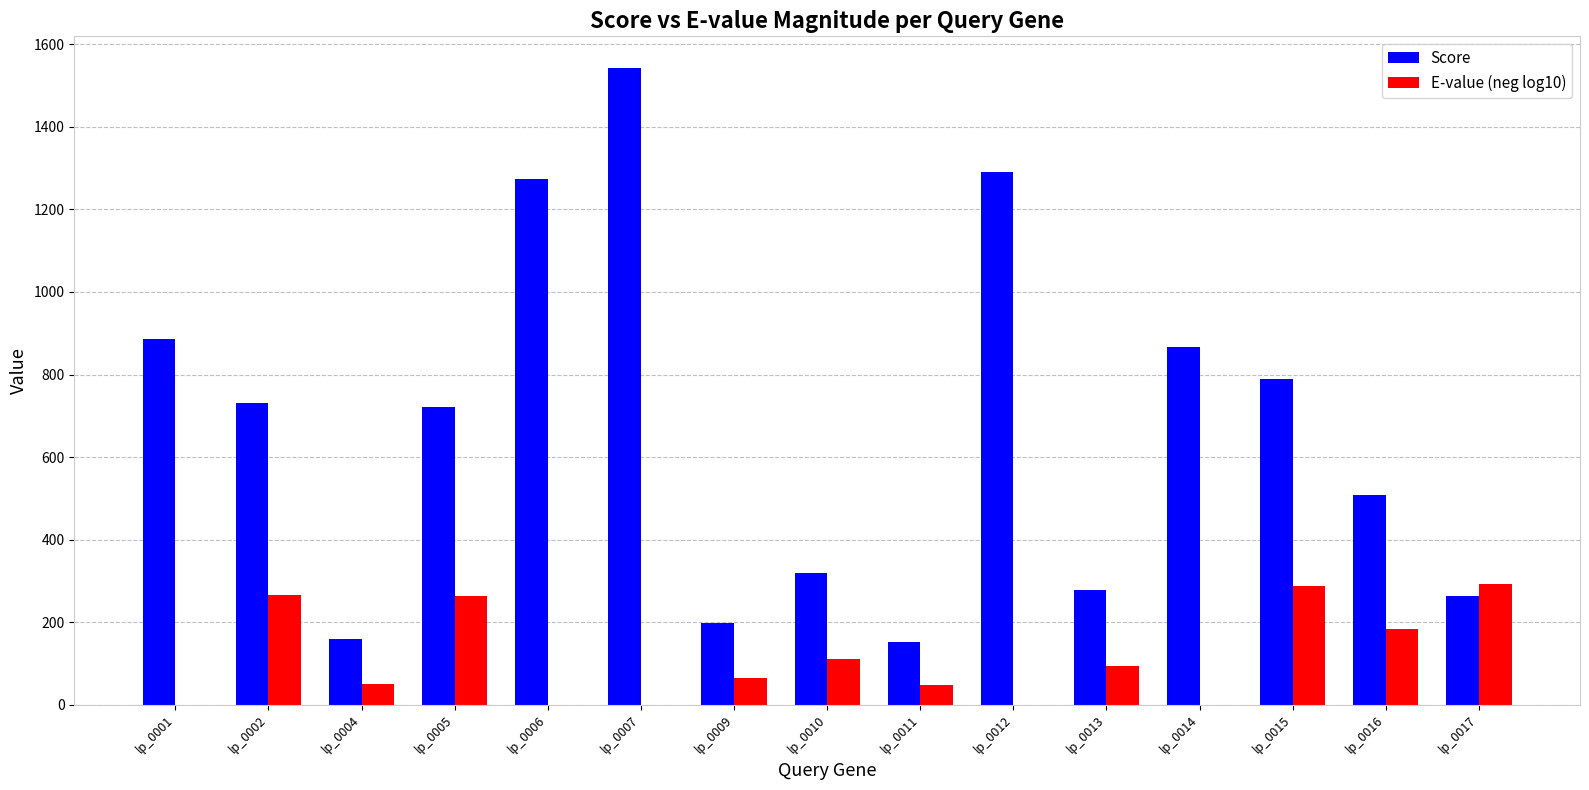

How many data points does each series have?

15